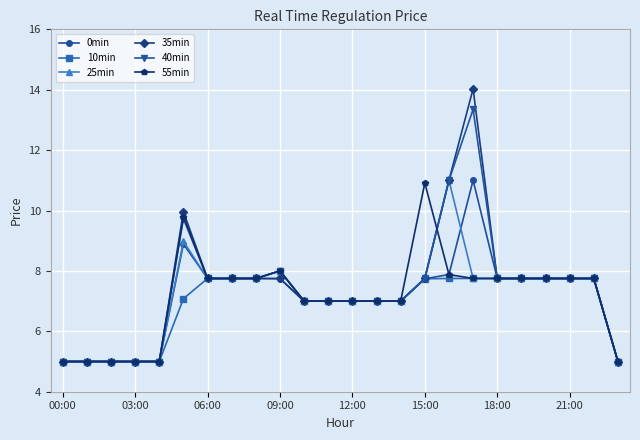

What is the value of the 10min point at the 19th from the left?

7.8